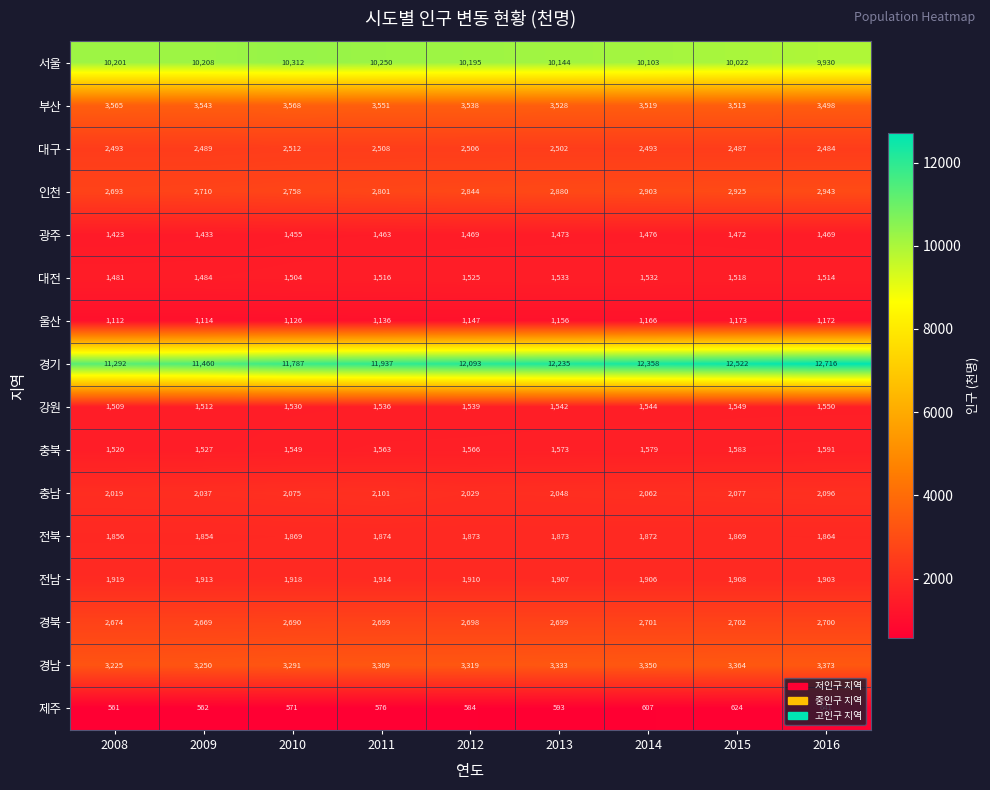

Which label corresponds to the smallest value in the chart?

2008